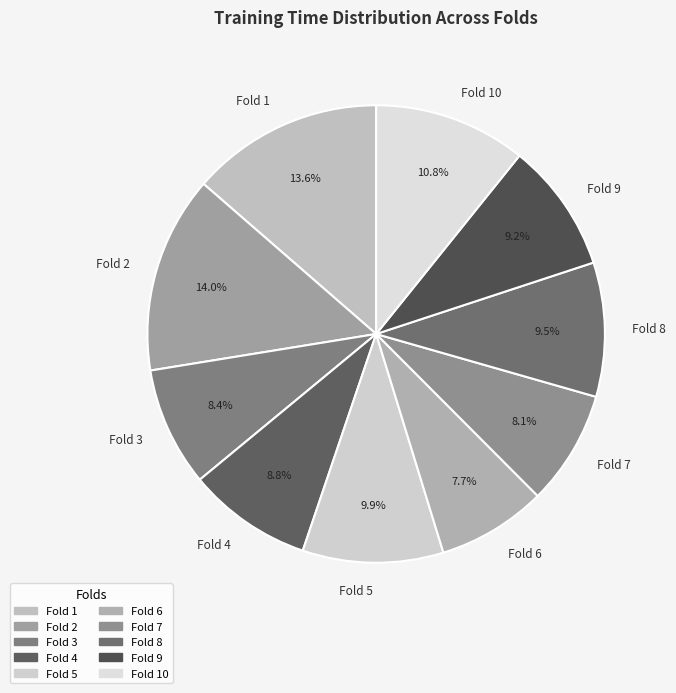

How much of the chart is everything except Fold 5?

90.1%